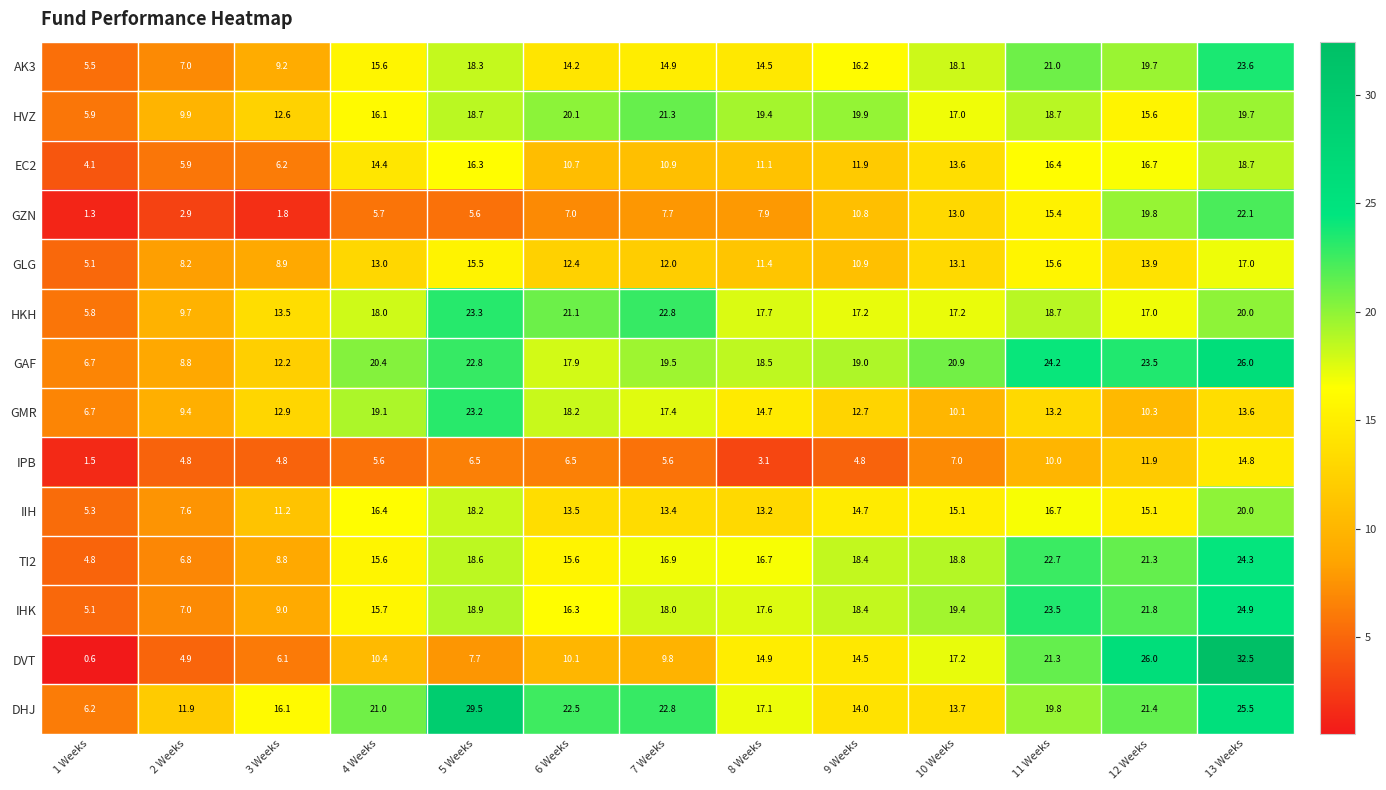

Read the IPB value at 4 Weeks.

5.6